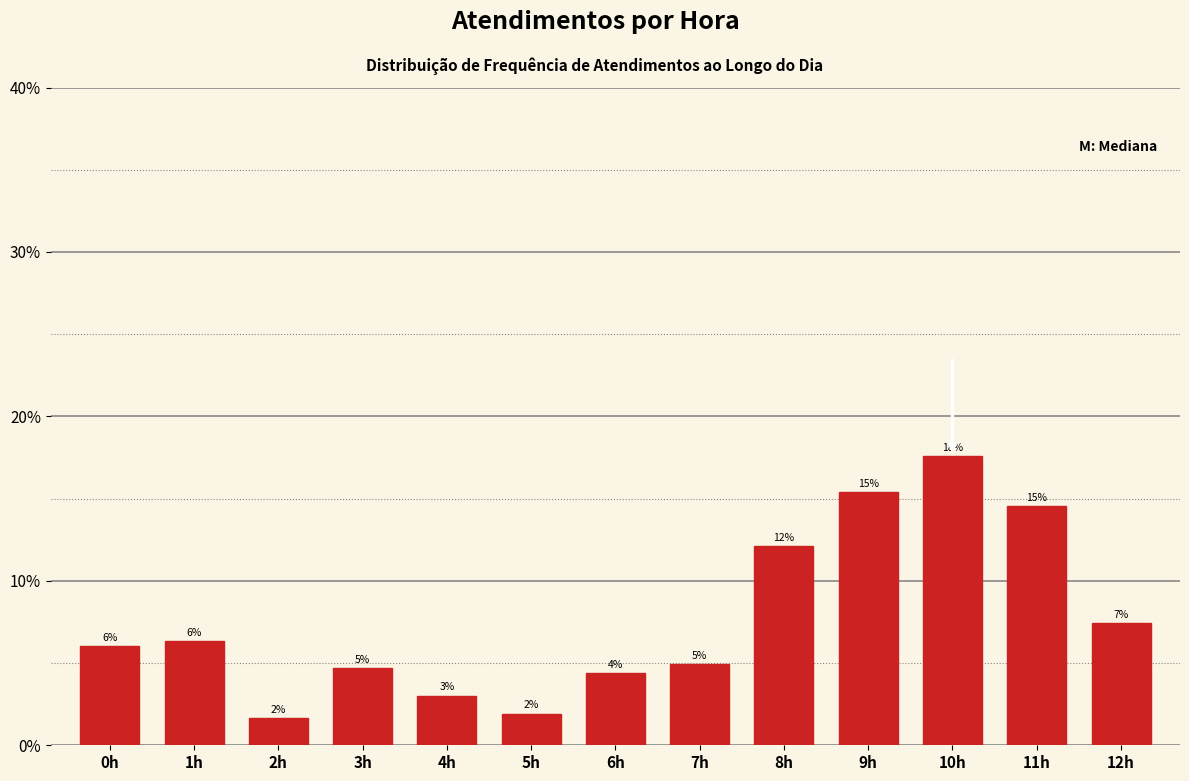

Are the bars horizontal?

No